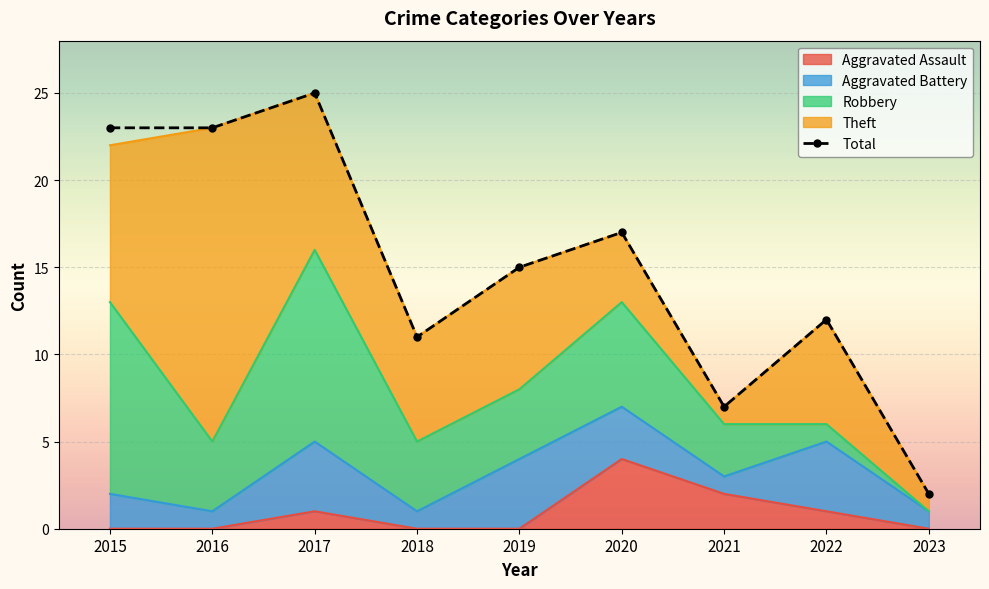

What is the average value?

15